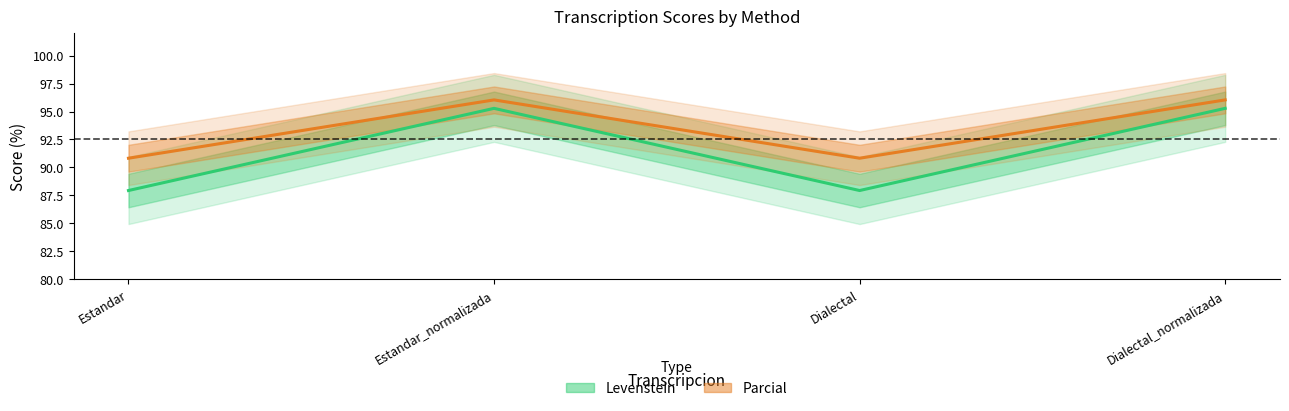

List the labels in order of Parcial value, smallest first.

Estandar, Dialectal, Estandar_normalizada, Dialectal_normalizada